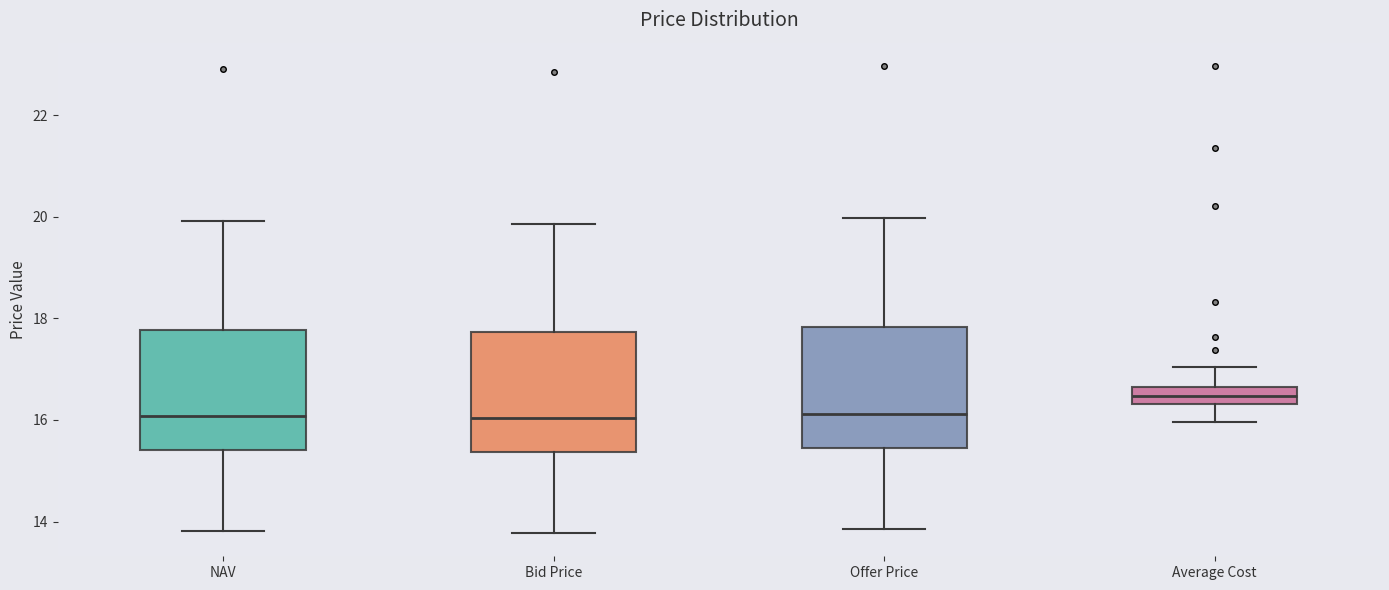

Reading left to right, transcribe this box plot: for each box, give where its median line is, the range the box spans, and where its two whiskers end, as read against the y-axis. The values are not printed on the chart, so give them approximately, as read against the axis.

NAV: median 16.0, box 15.4 to 17.8, whiskers 13.8 to 20.0
Bid Price: median 16.0, box 15.4 to 17.8, whiskers 13.8 to 19.8
Offer Price: median 16.2, box 15.4 to 17.8, whiskers 13.8 to 20.0
Average Cost: median 16.4 (inside the box), box 16.4 to 16.6, whiskers 16.0 to 17.0